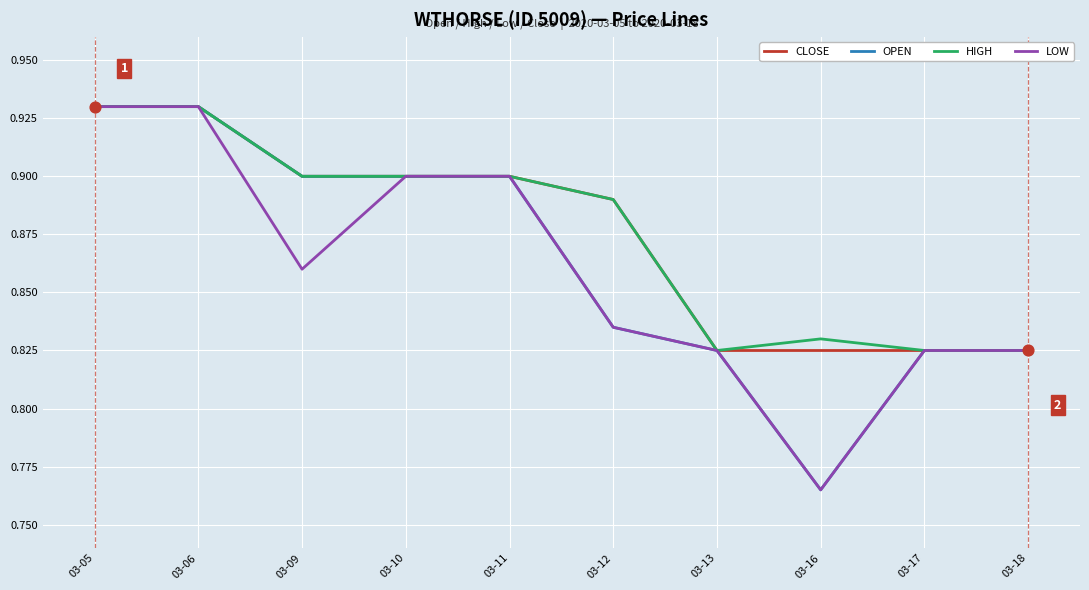

What is the total value across all series at 03-18?

3.3